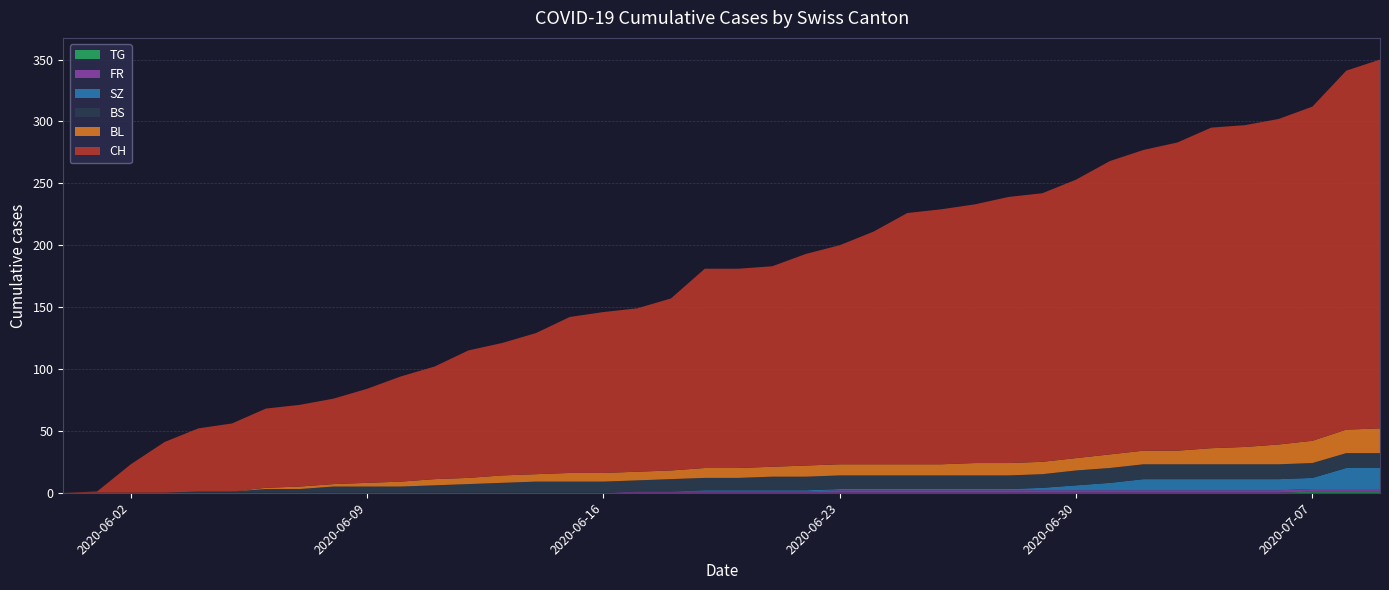

Reading right to left, what are all the values shown in this chart?

CH: 298	290	270	263	260	259	249	243	237	225	217	215	209	206	203	188	177	171	162	161	161	139	132	130	126	114	107	103	91	85	76	69	66	64	55	51	41	23	1	0
BL: 20	19	18	16	14	13	11	11	11	10	10	10	10	9	9	9	9	9	8	8	8	7	7	7	7	6	6	5	5	4	3	2	2	1	0	0	0	0	0	0
BS: 12	12	12	12	12	12	12	12	12	12	11	11	11	11	11	11	11	11	11	10	10	10	9	9	9	9	8	7	6	5	5	5	3	3	1	1	0	0	0	0
SZ: 17	17	9	9	9	9	9	9	6	4	2	1	1	1	1	1	1	1	1	1	1	0	0	0	0	0	0	0	0	0	0	0	0	0	0	0	0	0	0	0
FR: 2	2	2	2	2	2	2	2	2	2	2	2	2	2	2	2	2	1	1	1	1	1	1	0	0	0	0	0	0	0	0	0	0	0	0	0	0	0	0	0
TG: 1	1	1	0	0	0	0	0	0	0	0	0	0	0	0	0	0	0	0	0	0	0	0	0	0	0	0	0	0	0	0	0	0	0	0	0	0	0	0	0